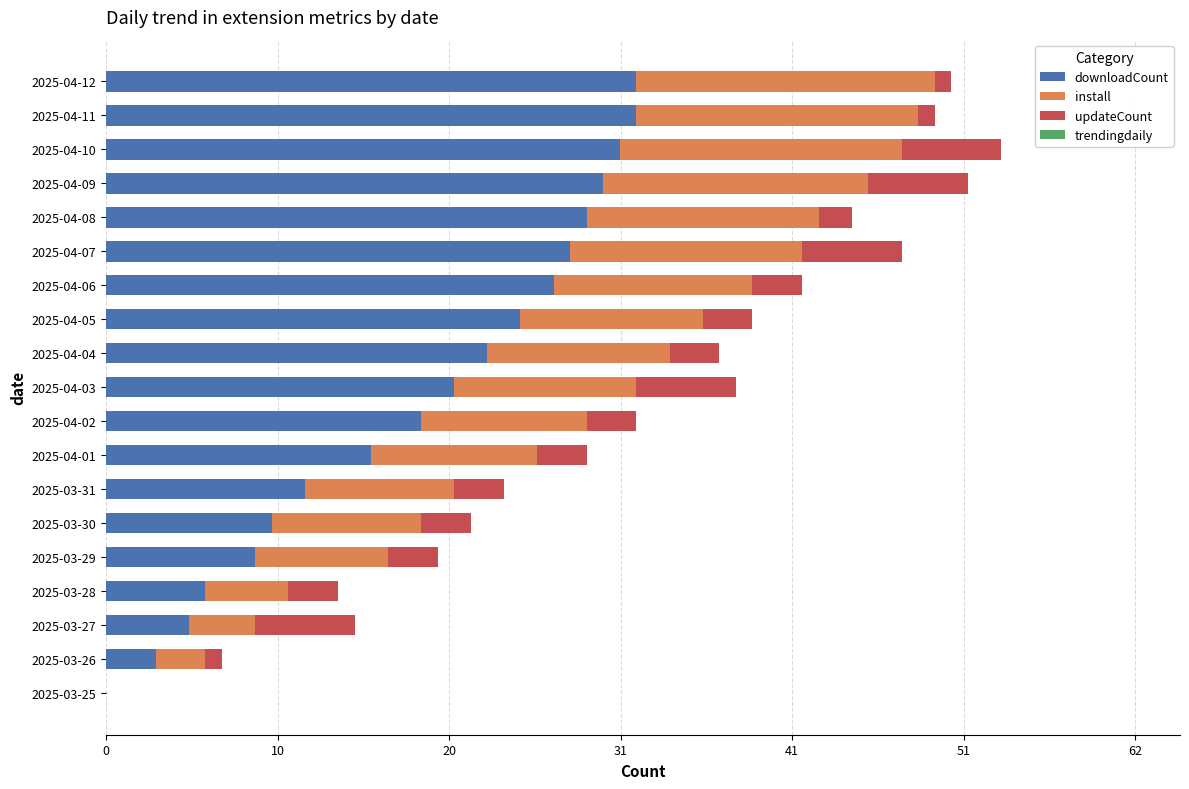

What are all the series names shown in the legend?

downloadCount, install, updateCount, trendingdaily